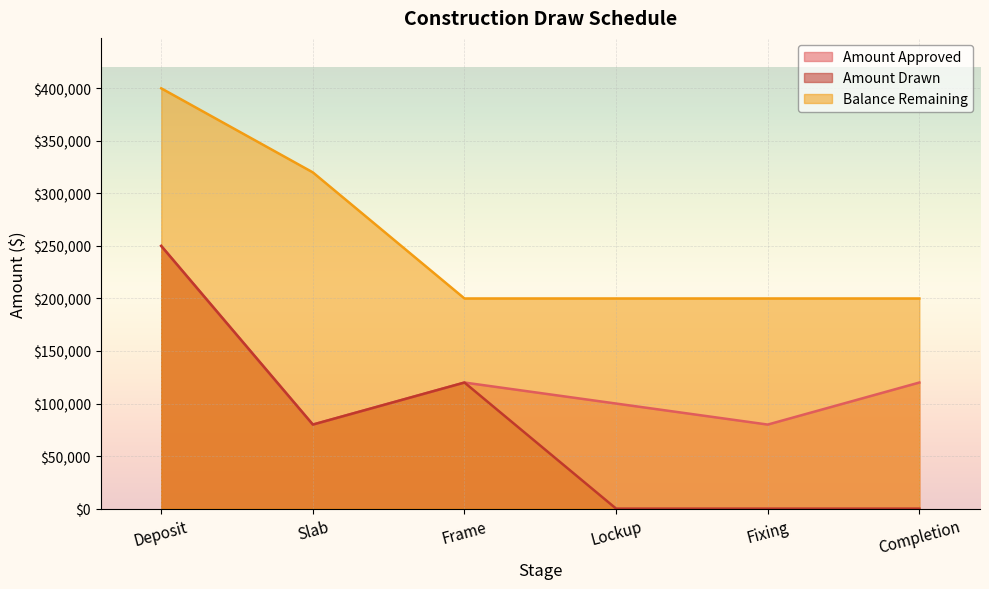

Reading left to right, transcribe all the data shown in this chart.

Amount Approved: Deposit=250000	Slab=80000	Frame=120000	Lockup=100000	Fixing=80000	Completion=120000
Amount Drawn: Deposit=250000	Slab=80000	Frame=120000	Lockup=0	Fixing=0	Completion=0
Balance Remaining: Deposit=400000	Slab=320000	Frame=200000	Lockup=200000	Fixing=200000	Completion=200000